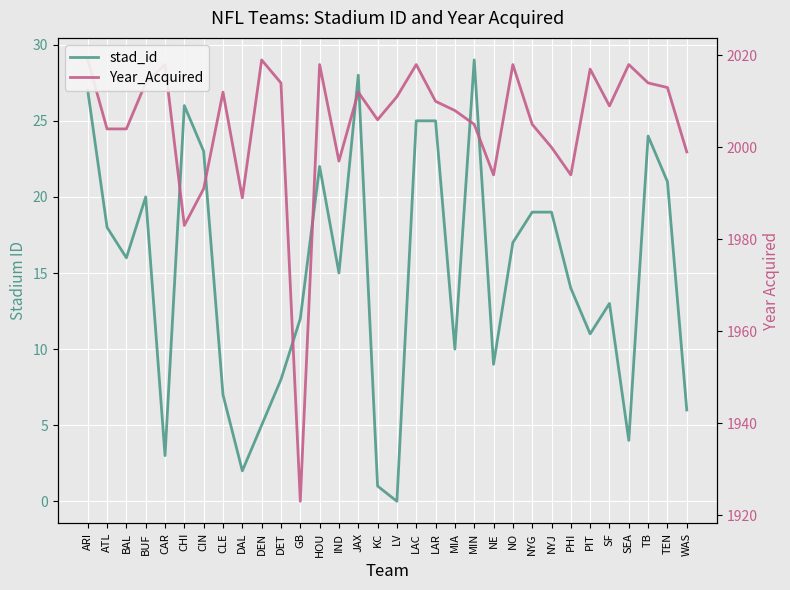

Is the value of Year_Acquired at LAR greater than the value of stad_id at TEN?

Yes